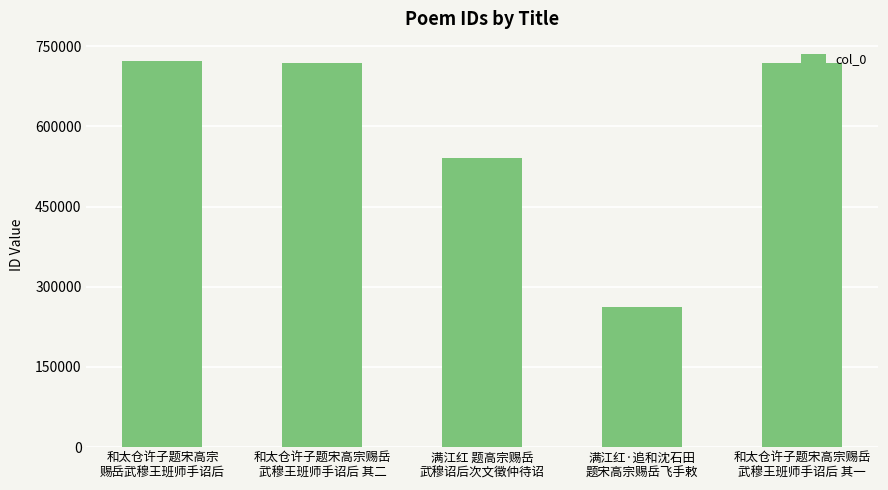

What position from the right is 和太仓许子题宋高宗赐岳
武穆王班师手诏后 其二?

4